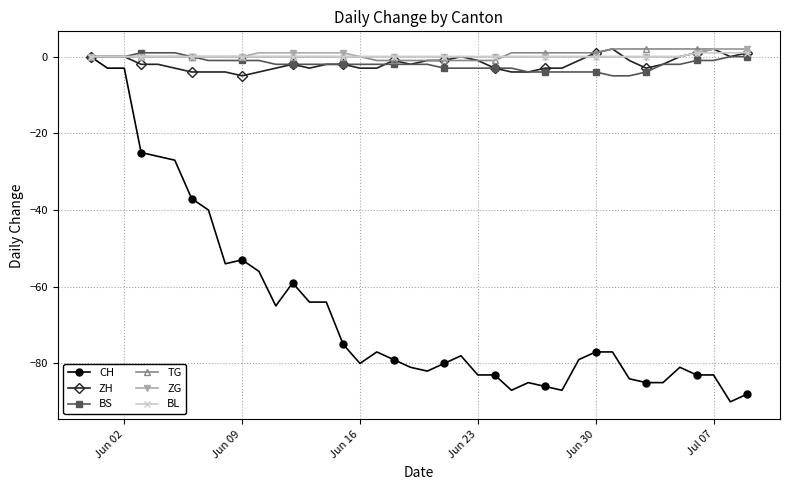

Which series has the largest range (max minus min)?

CH